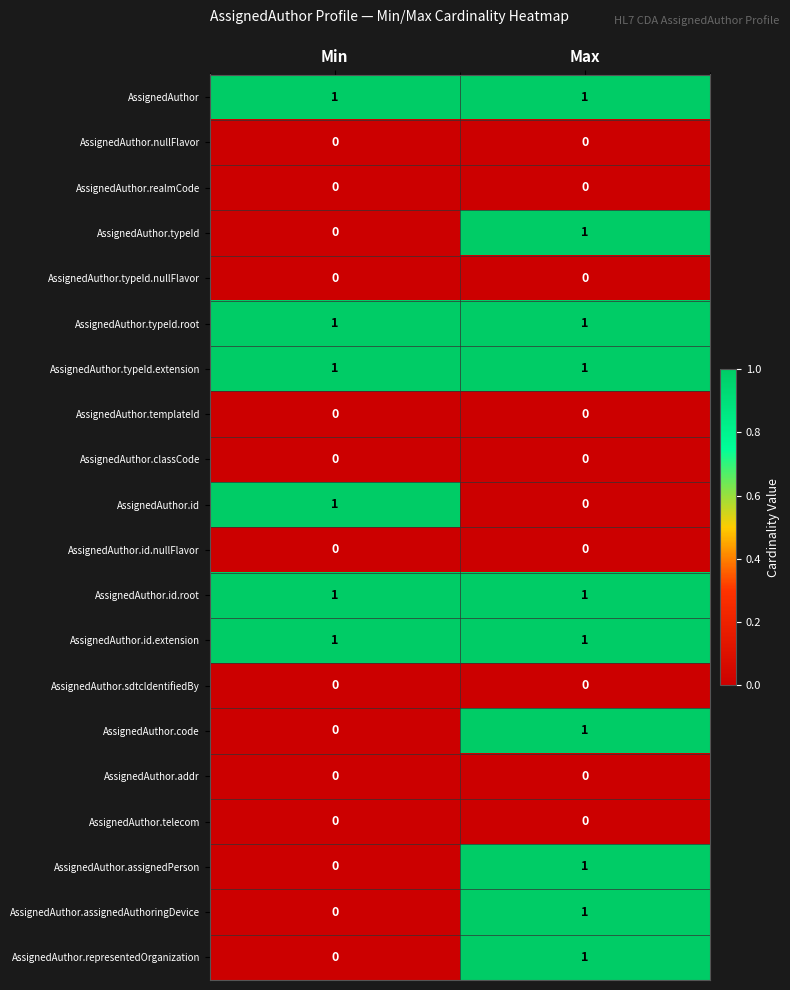

The AssignedAuthor.typeId.extension series shows 1 at Min. True or false?

True